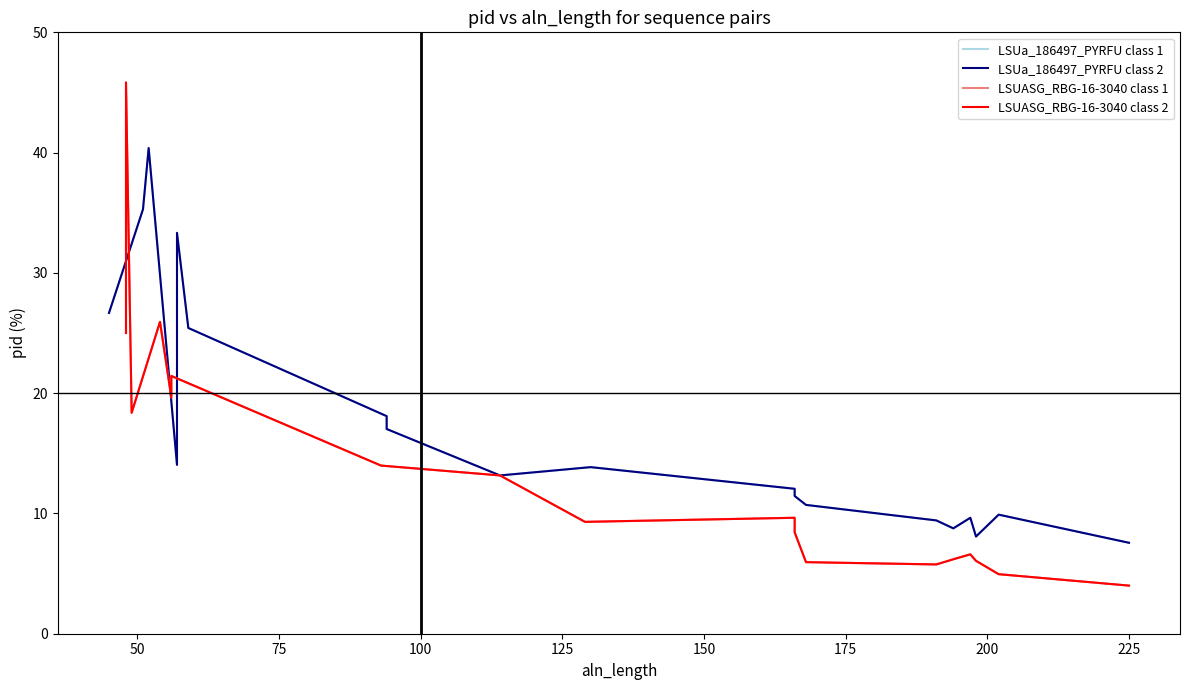

True or false: LSUASG_RBG-16-3040 class 1 and LSUa_186497_PYRFU class 2 intersect in this chart.

True